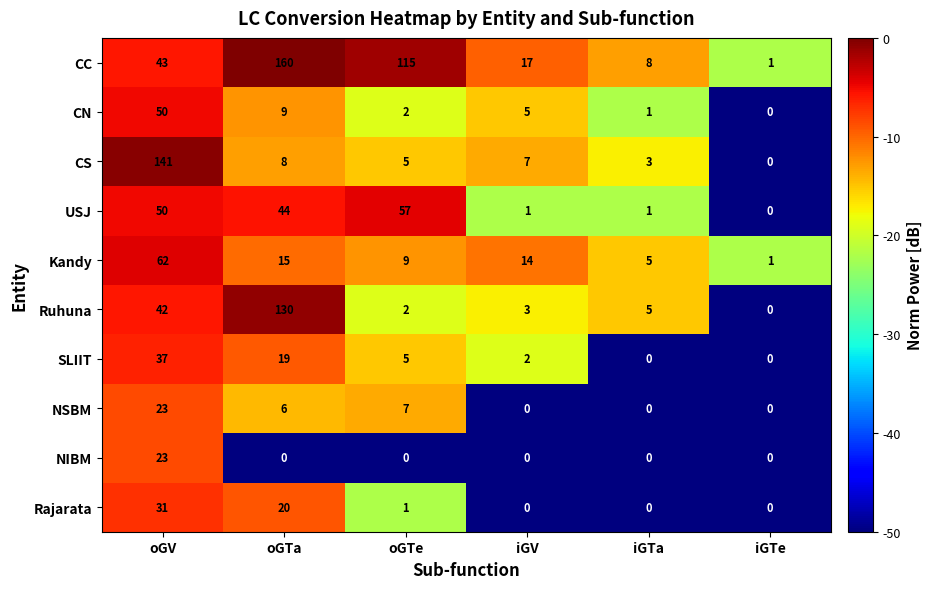

What is the highest value of the Kandy series?

62